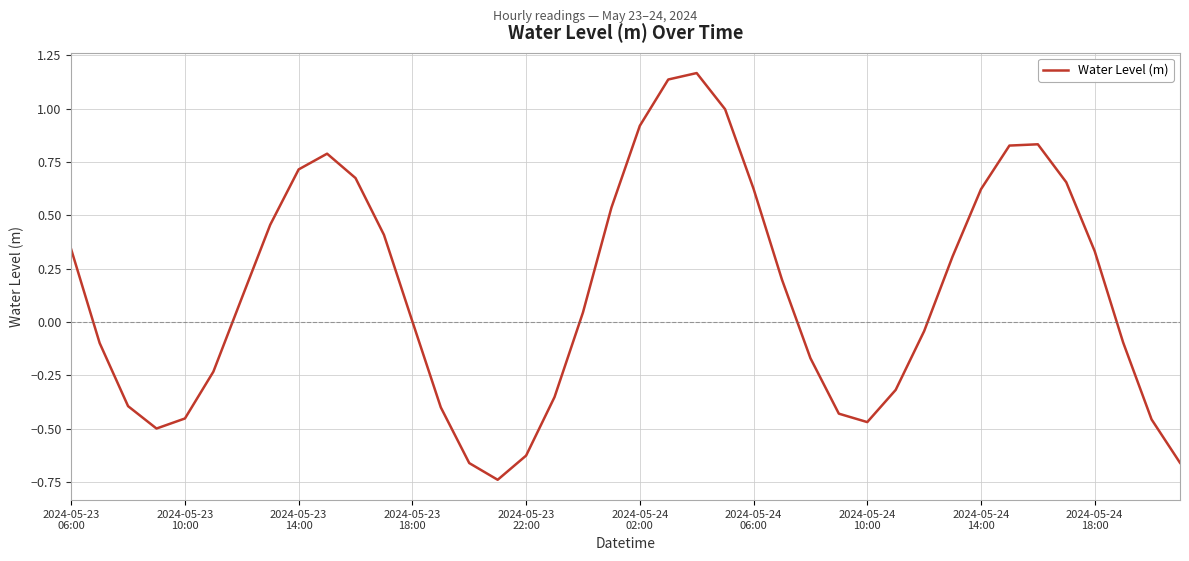

True or false: the data has more than 0 interior local peaks.

True